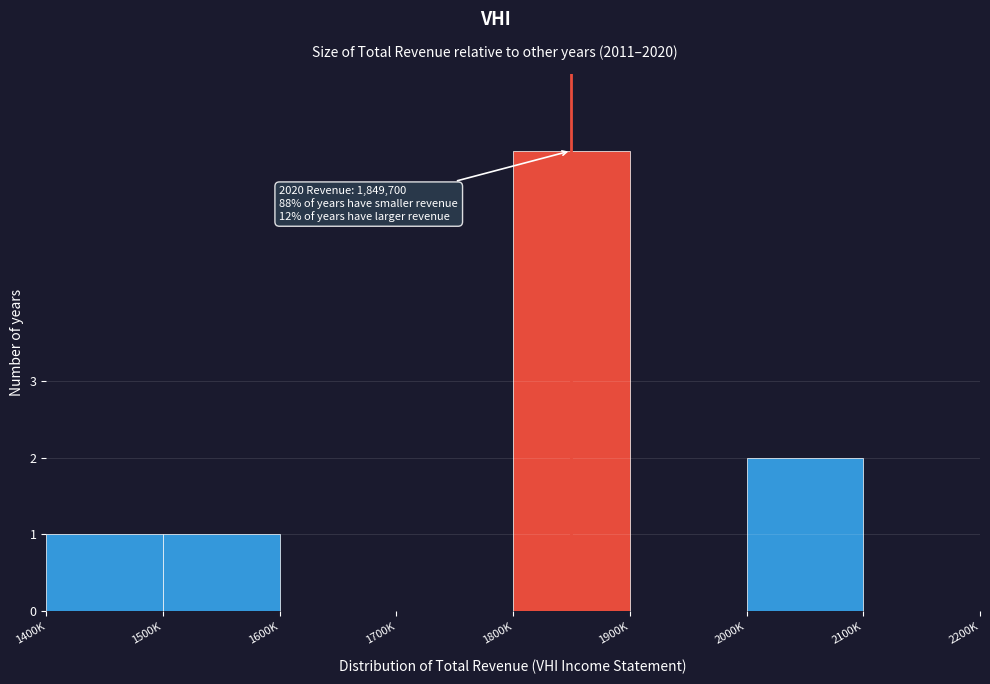

Reading left to right, transcribe all the data shown in this chart.

1400K=1	1500K=1	1600K=0	1700K=0	1800K=6	1900K=0	2000K=2	2100K=0